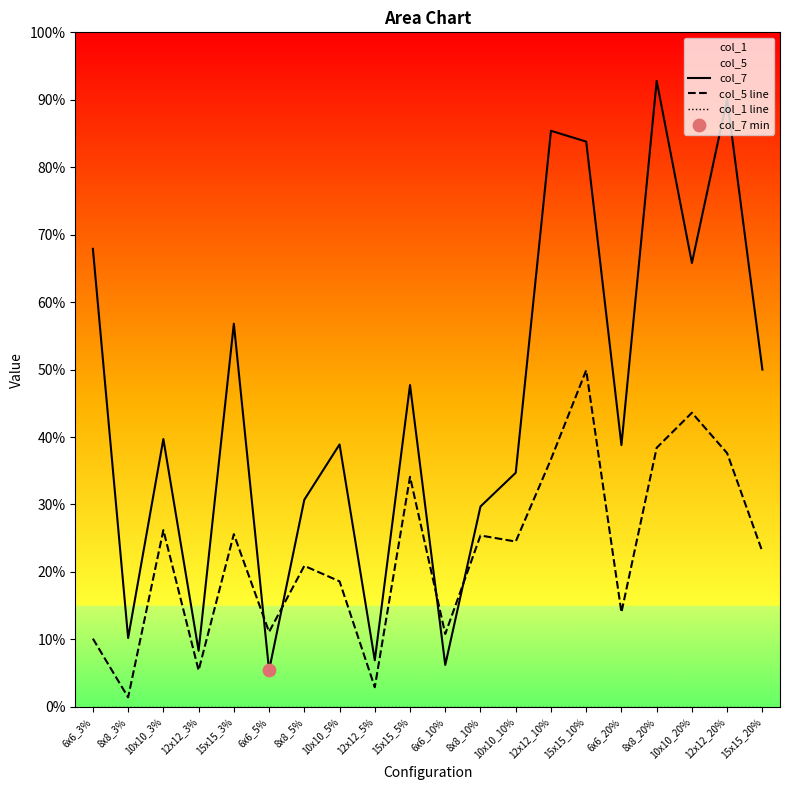

Which series contains the highest Y value?

col_7